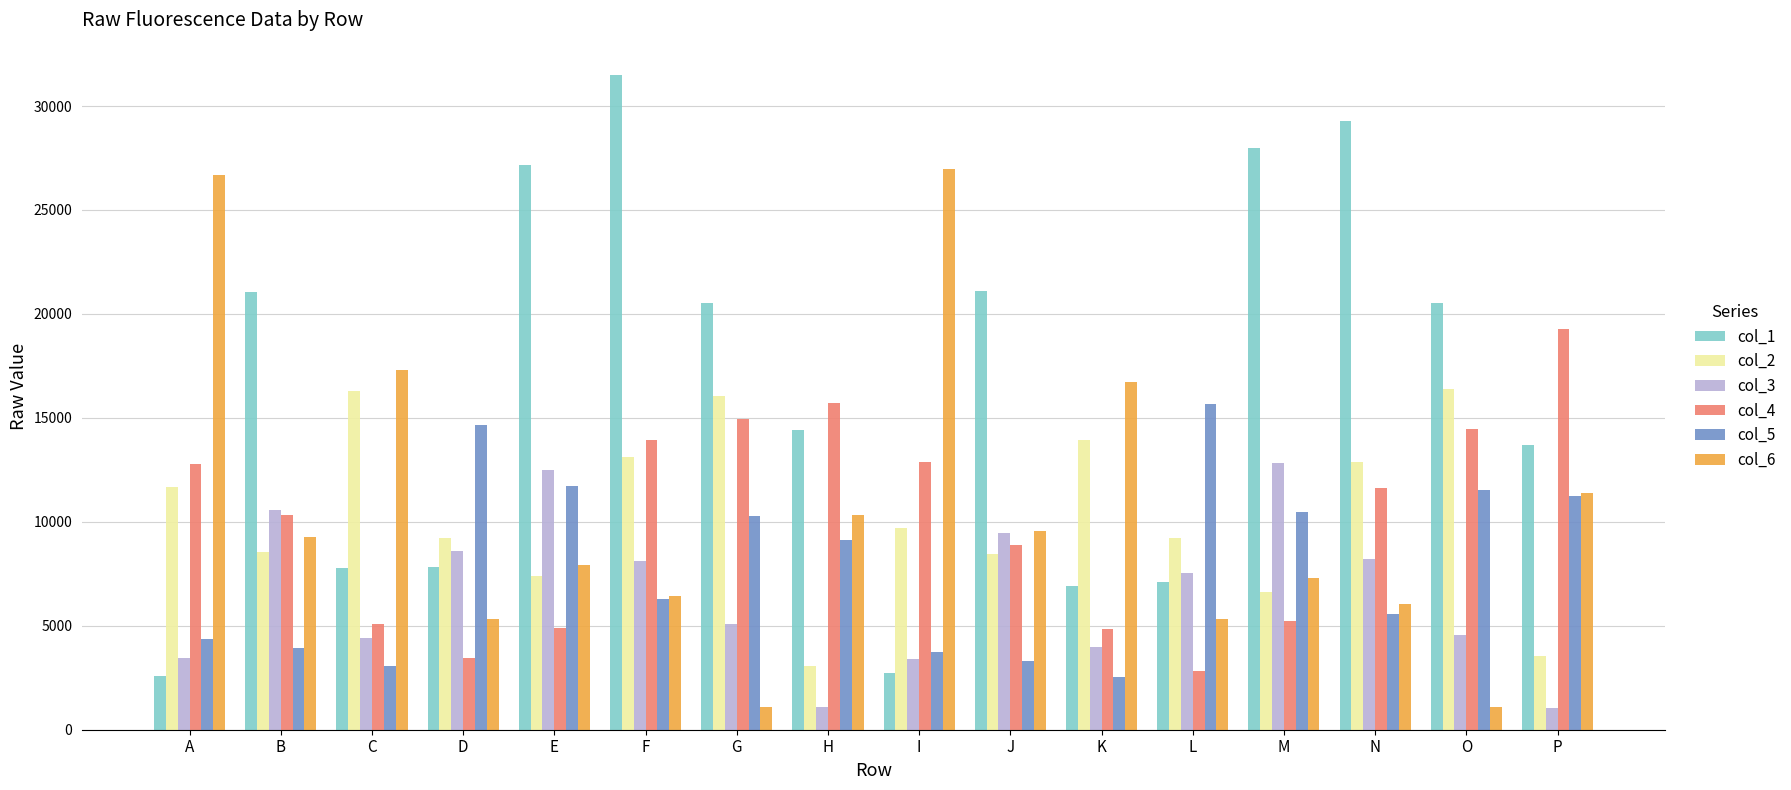

Which label corresponds to the largest value in the chart?

F